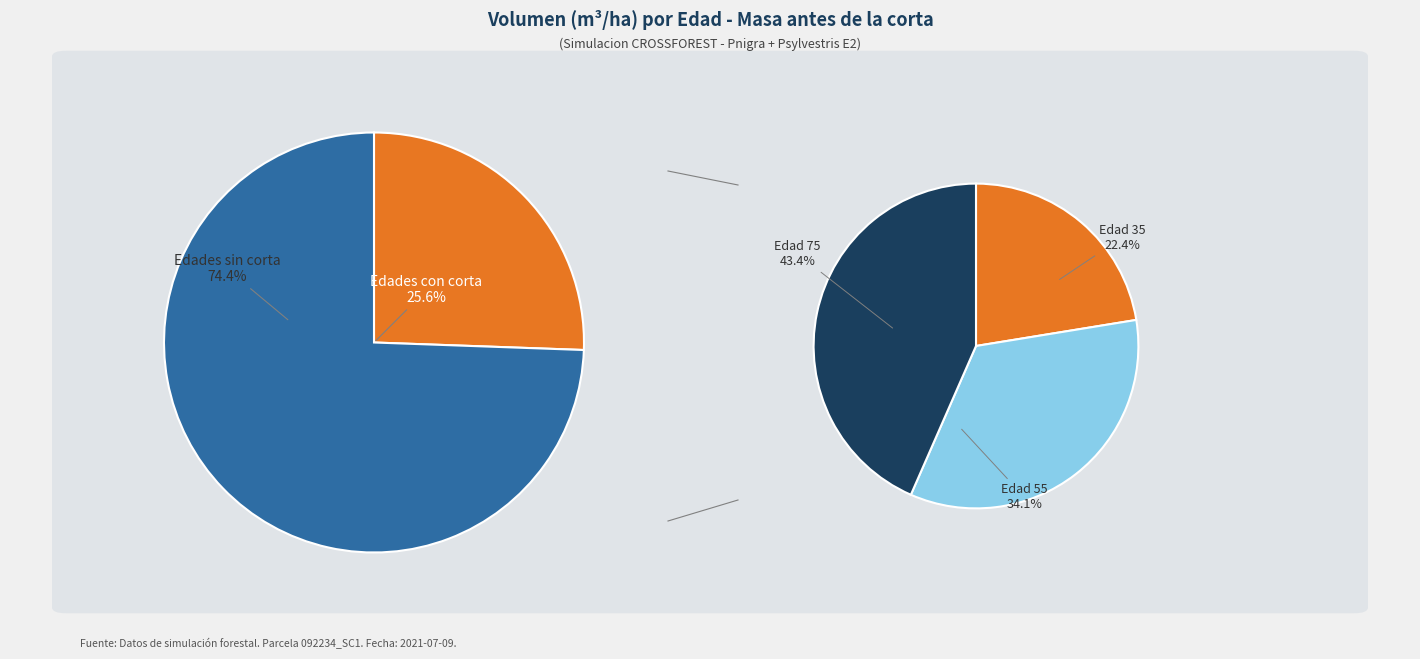

Is it true that 75 is 4% of the pie?

False